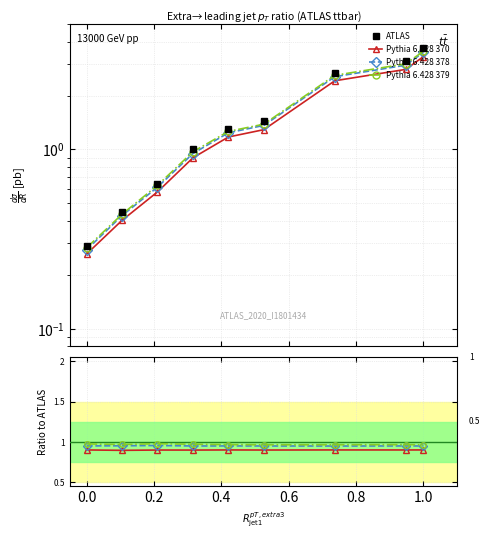

True or false: Pythia 6.428 378 has a value of 1.4 at 1.2.

False